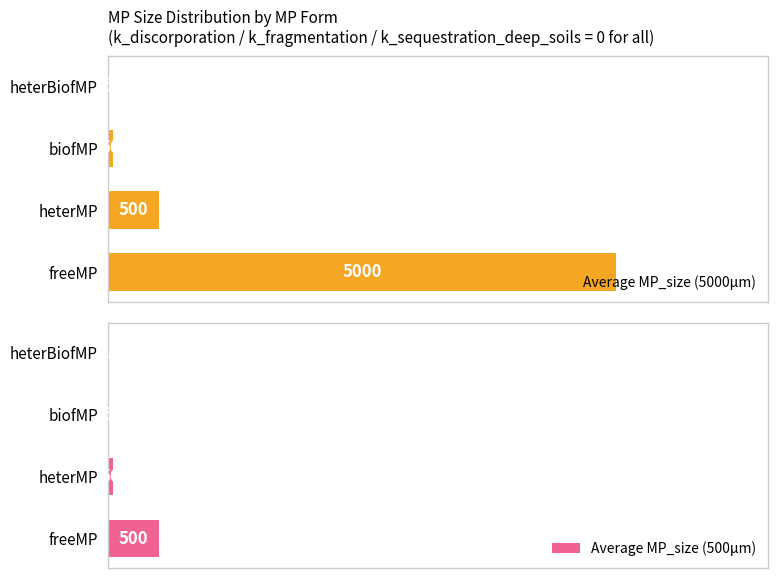

Is it true that Average MP_size (500μm) equals 0.5 at heterBiofMP?

True